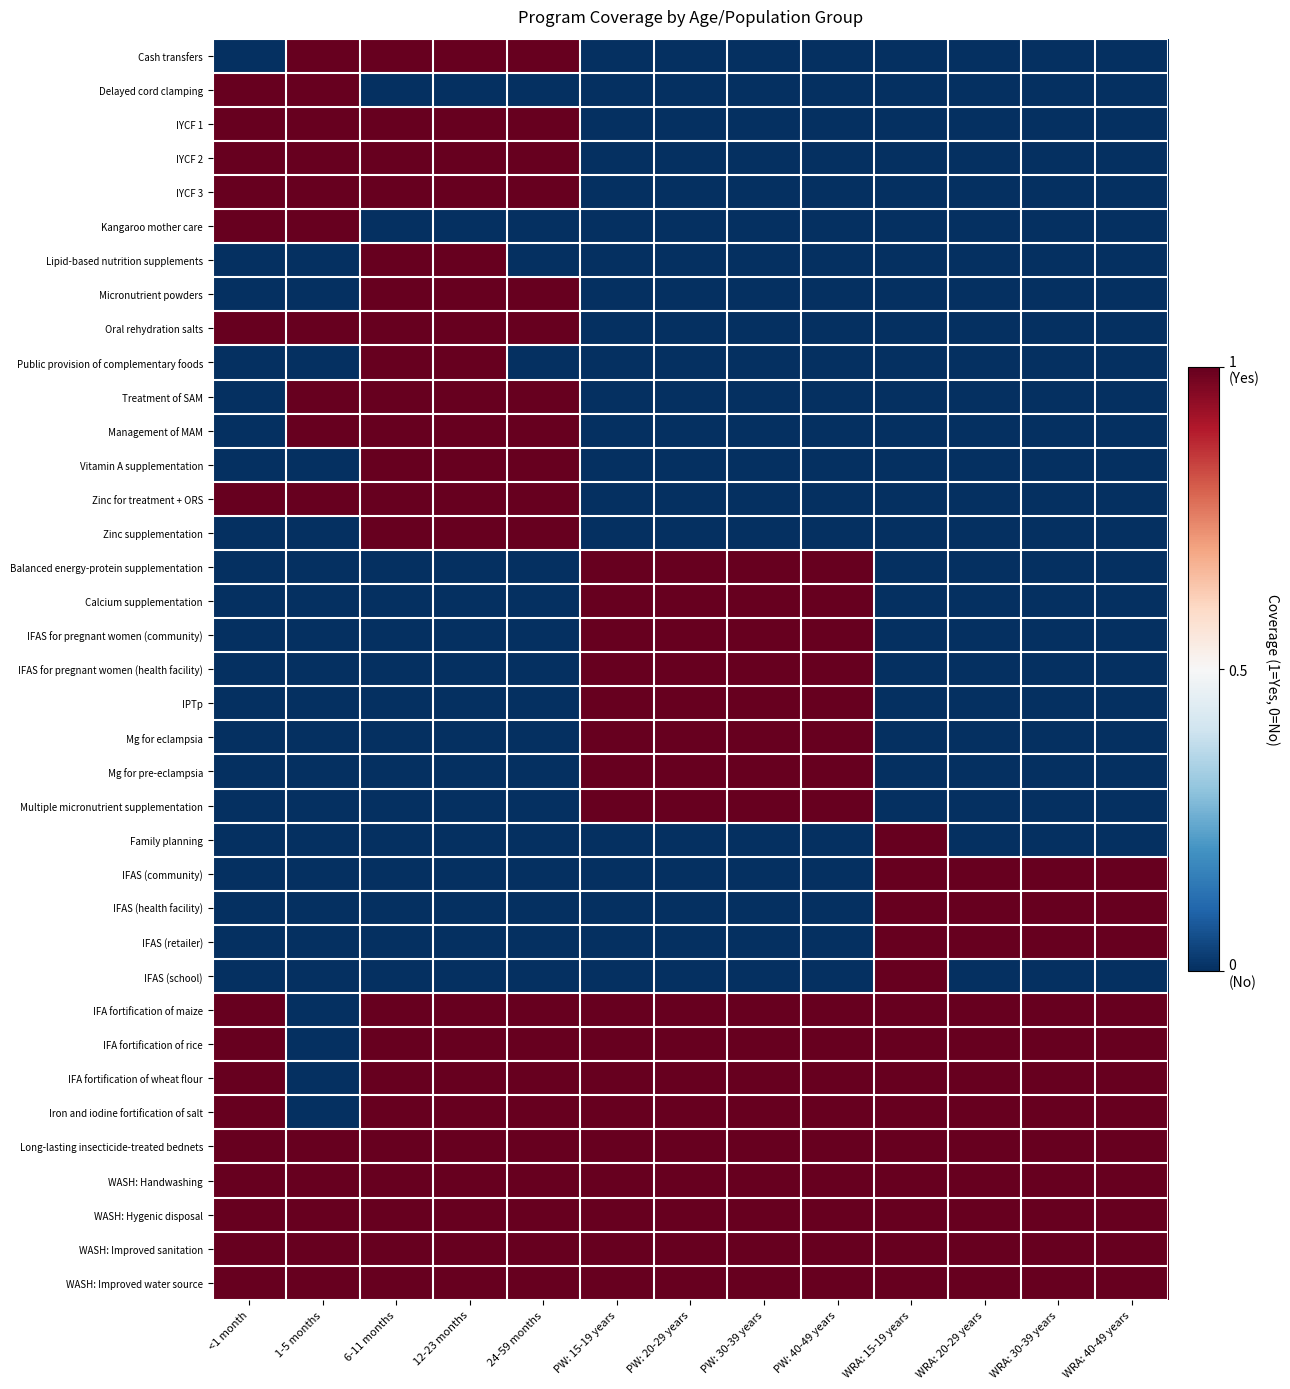

At which category does the chart reach its peak across all series?

1-5 months